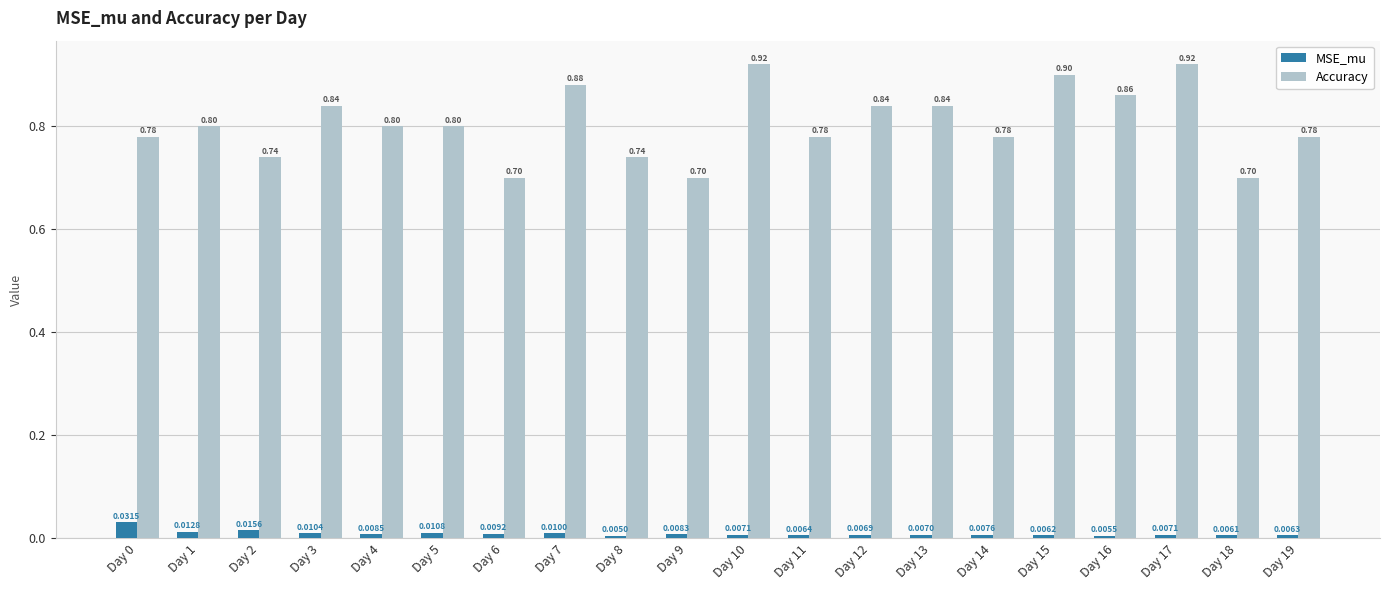

List the series in order of their peak value, highest first.

Accuracy, MSE_mu